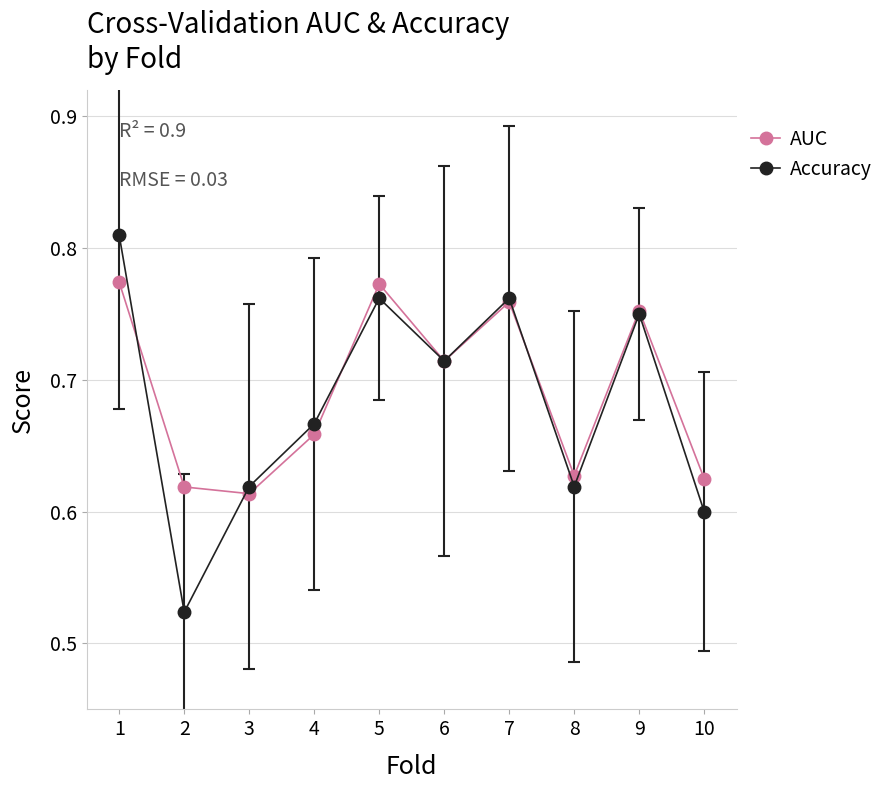

Count the Accuracy values in the range 0 to 1.

10